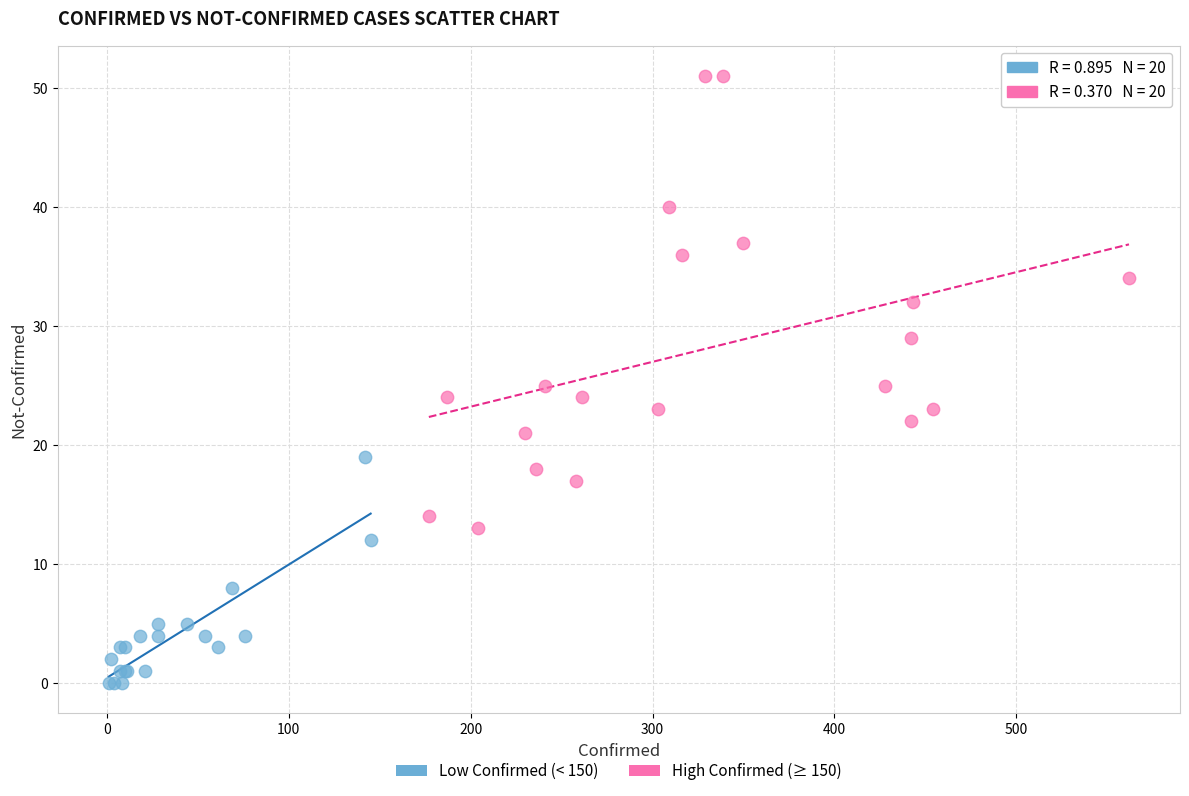

Which series contains the lowest Y value?

Low Confirmed (< 150)